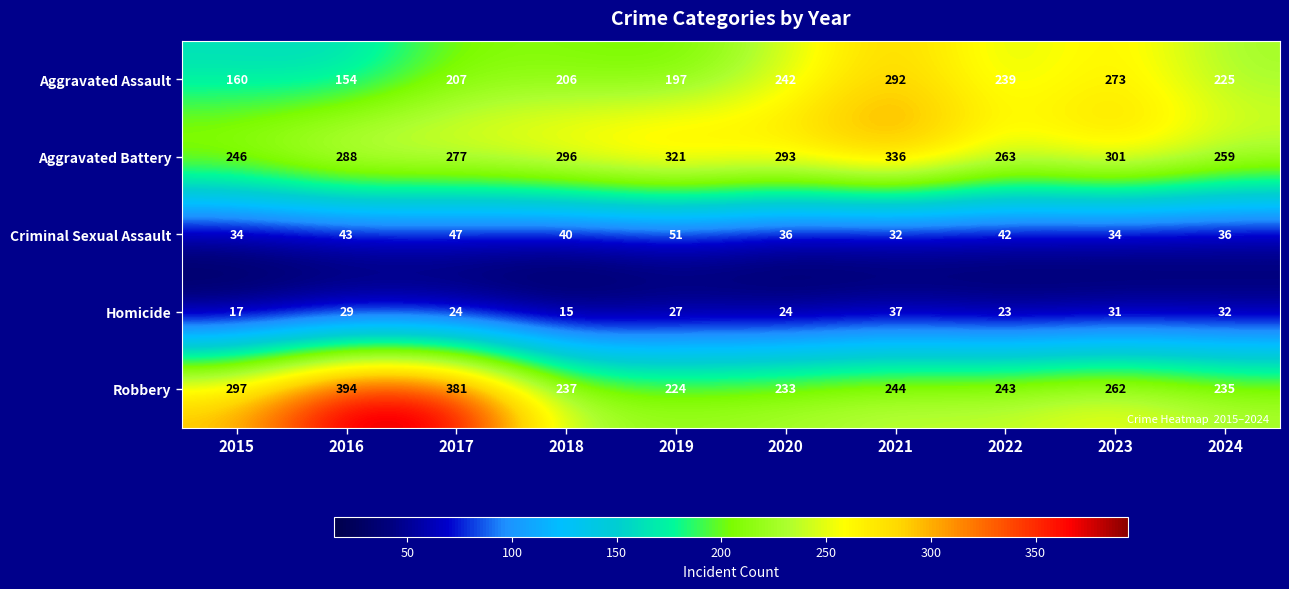

What is the difference between the maximum and minimum values in the Aggravated Assault series?

138